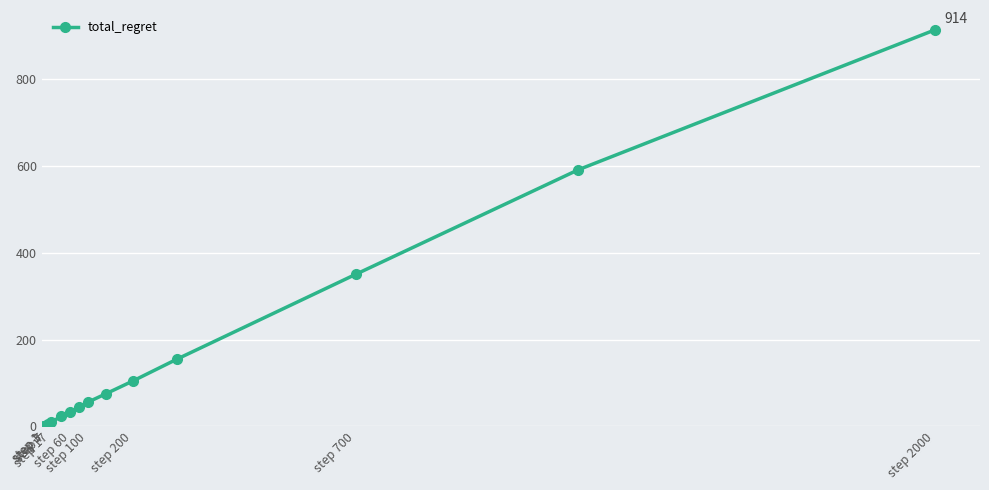

What is the greatest value displayed?

913.9